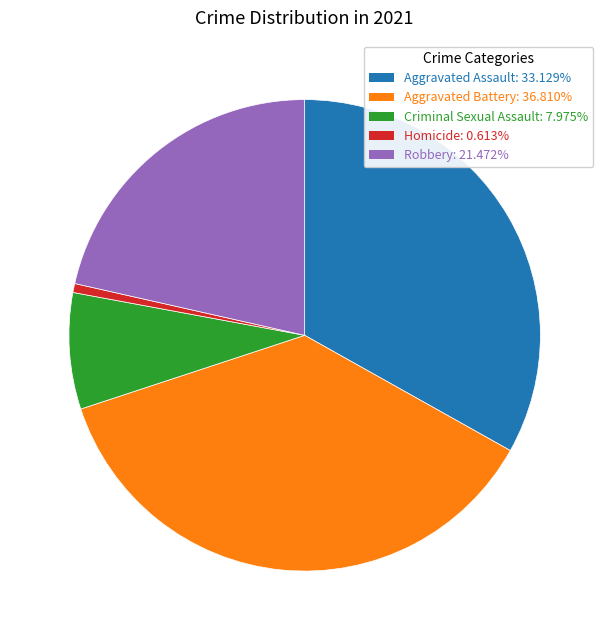

Combined, do Aggravated Assault and Aggravated Battery account for over 50%?

Yes